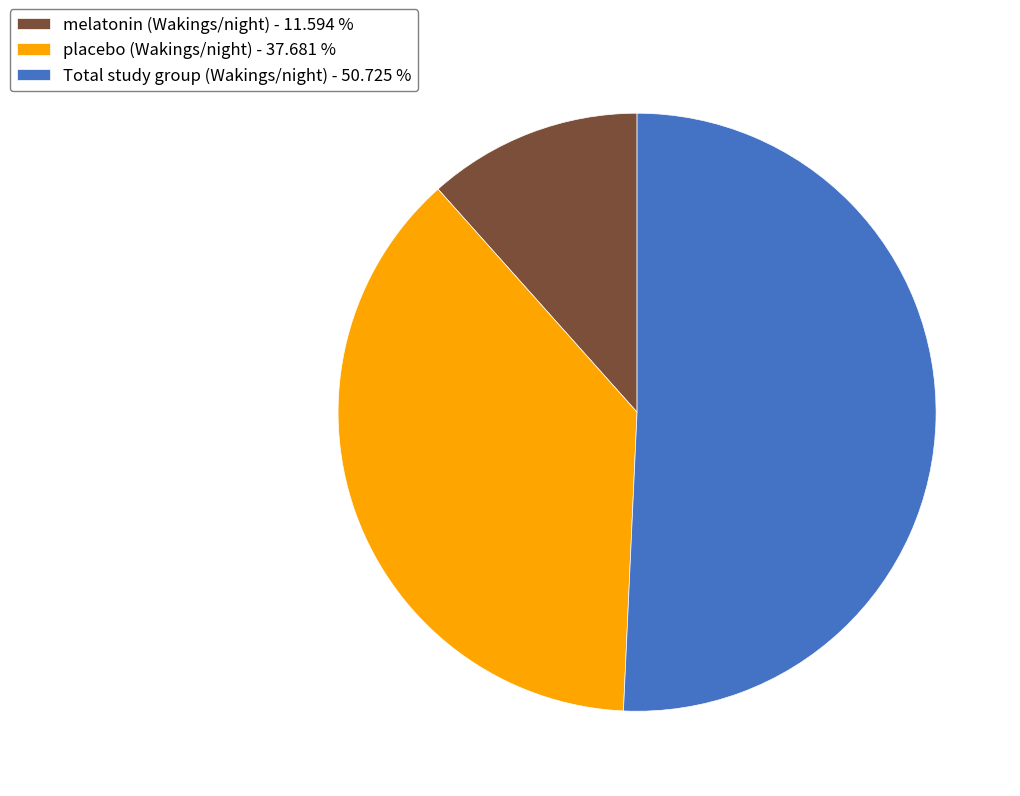

The placebo (Wakings/night) slice represents 38% of the pie. True or false?

True